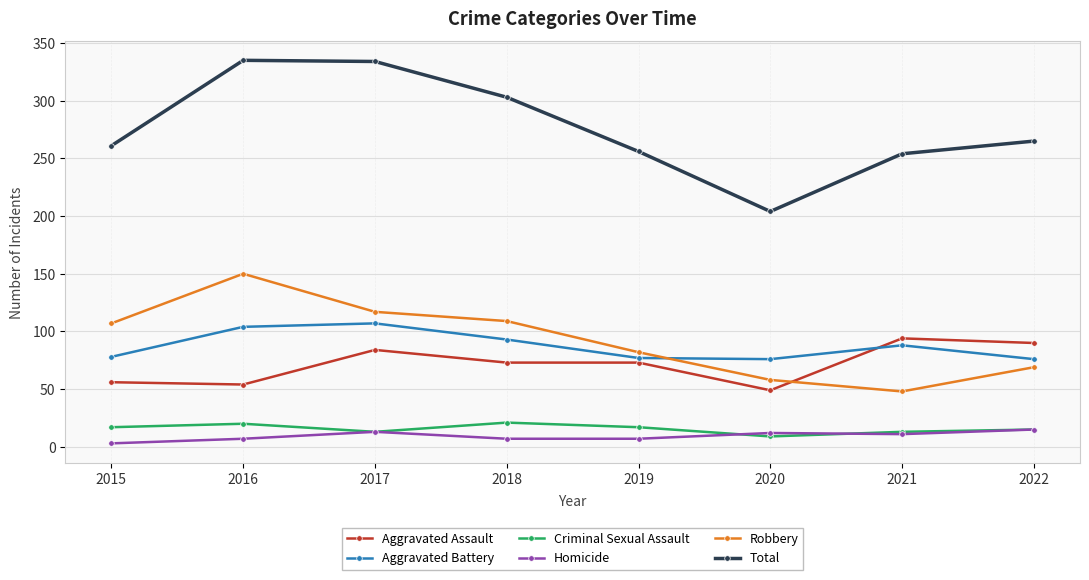

Count the number of data series in this chart.

6